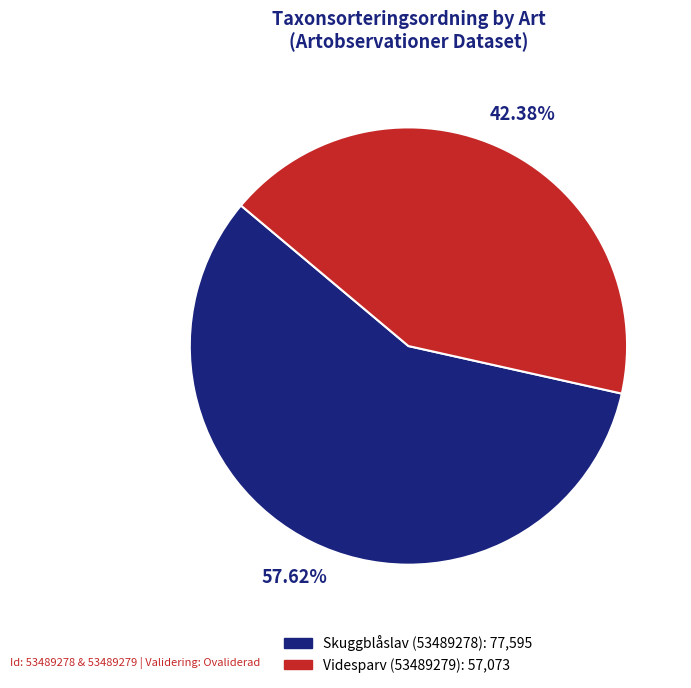

Rank the categories by value from highest to lowest.

Skuggblåslav (53489278), Videsparv (53489279)